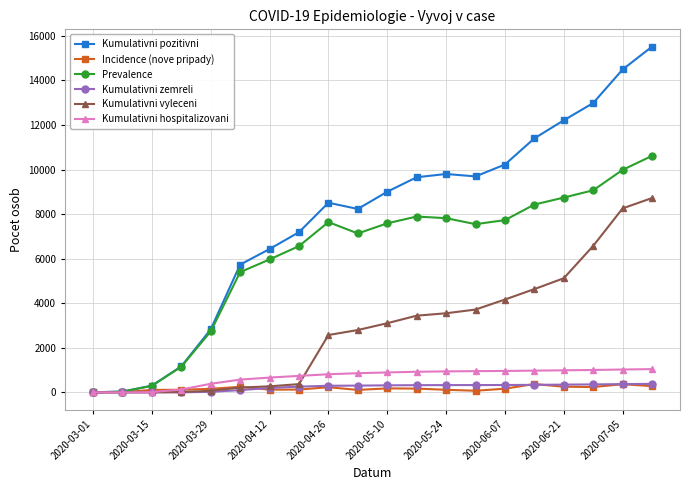

In Prevalence, how many points are lower than both neighbors (excluding endpoints)?

2